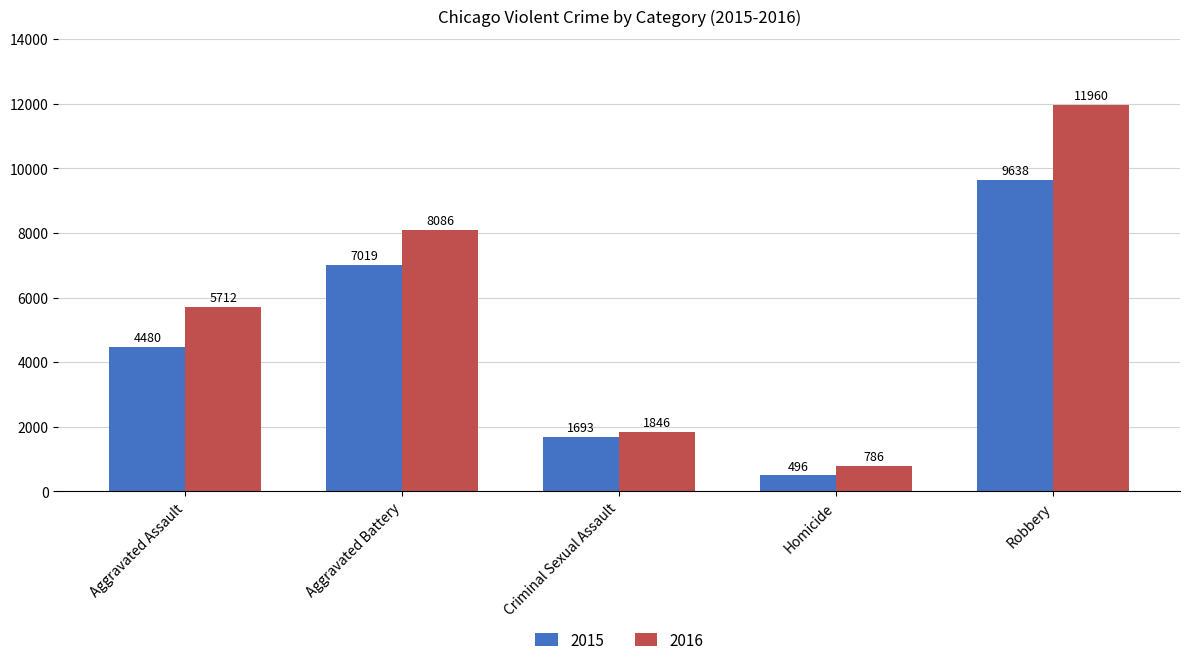

Are the bars grouped side by side (vs. stacked)?

Yes